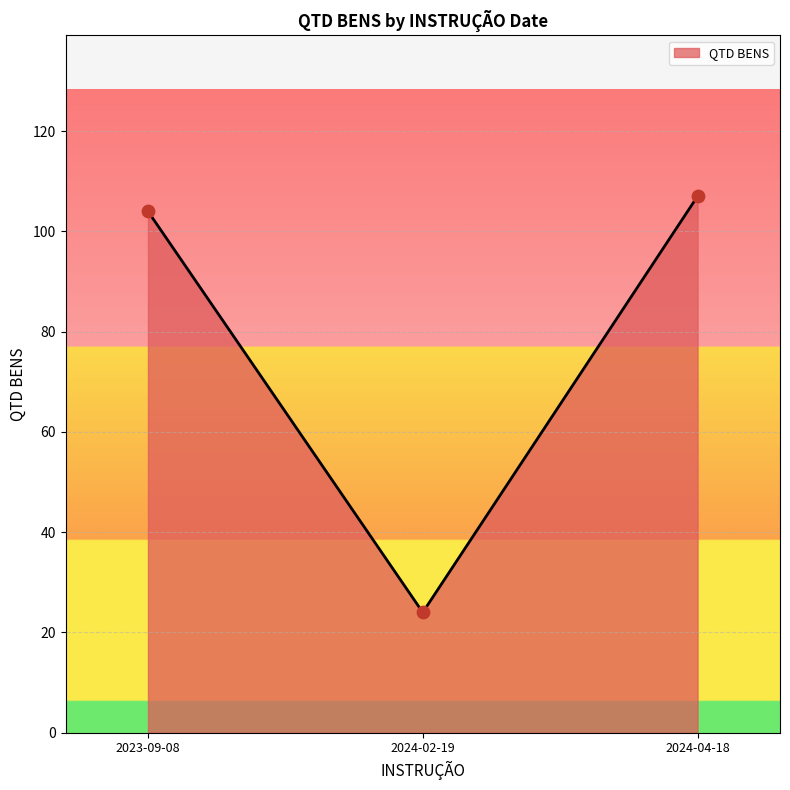

What is the ratio of the value at 2024-02-19 to the value at 2023-09-08?

0.2